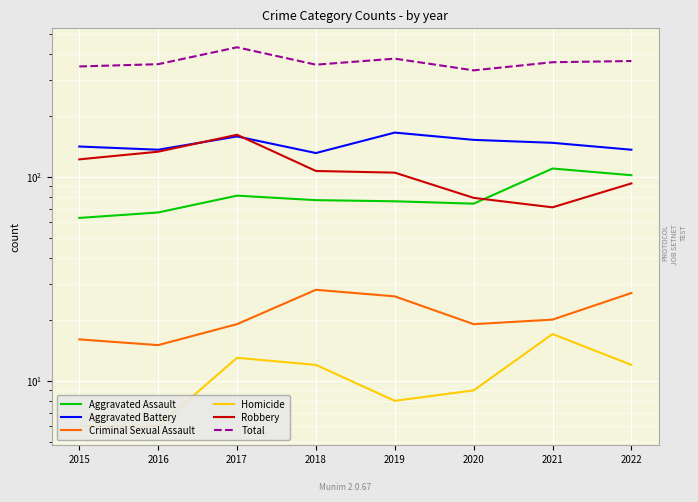

Where is the first local minimum for Aggravated Assault?

2020